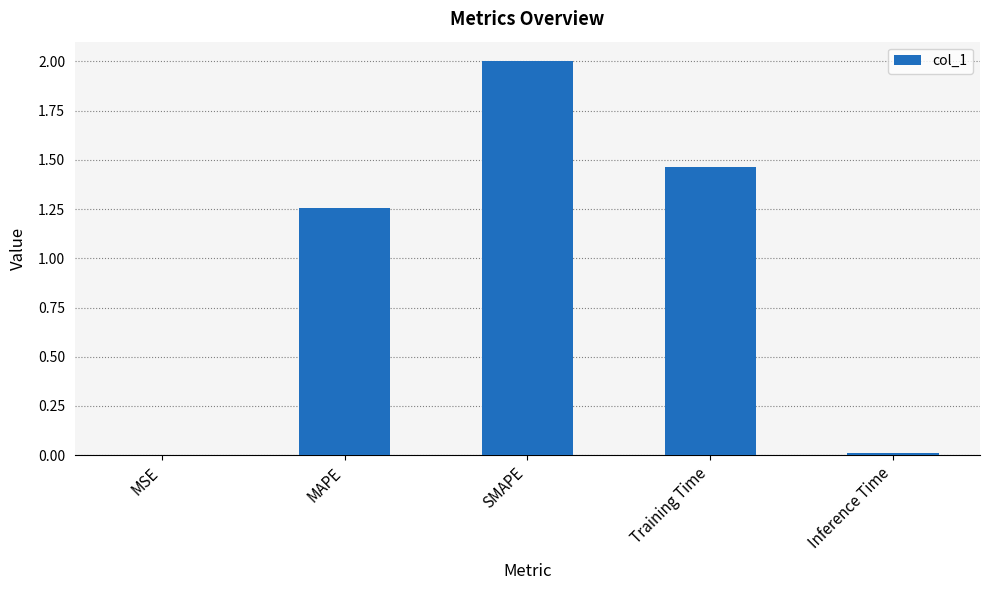

Between SMAPE and Inference Time, which is larger?

SMAPE